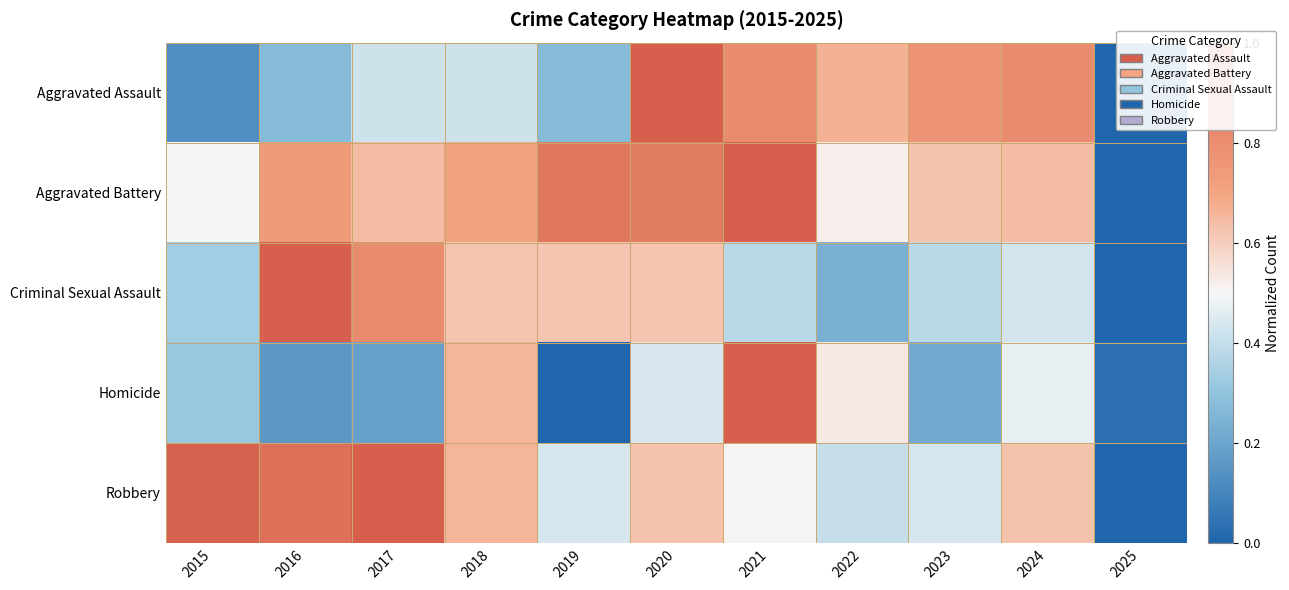

What is the spread (max minus min) of values at 2022?

0.4